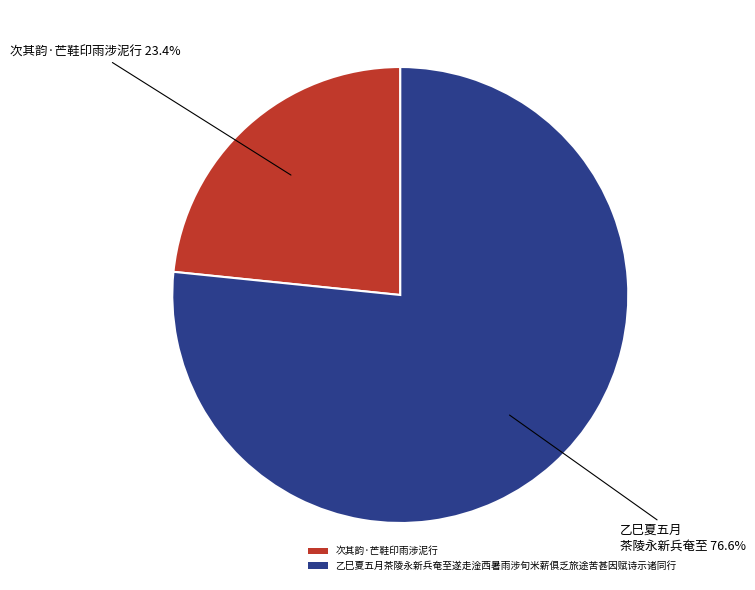

True or false: 乙巳夏五月茶陵永新兵奄至遂走淦西暑雨涉旬米薪俱乏旅途苦甚因赋诗示诸同行 accounts for 77% of the total.

True